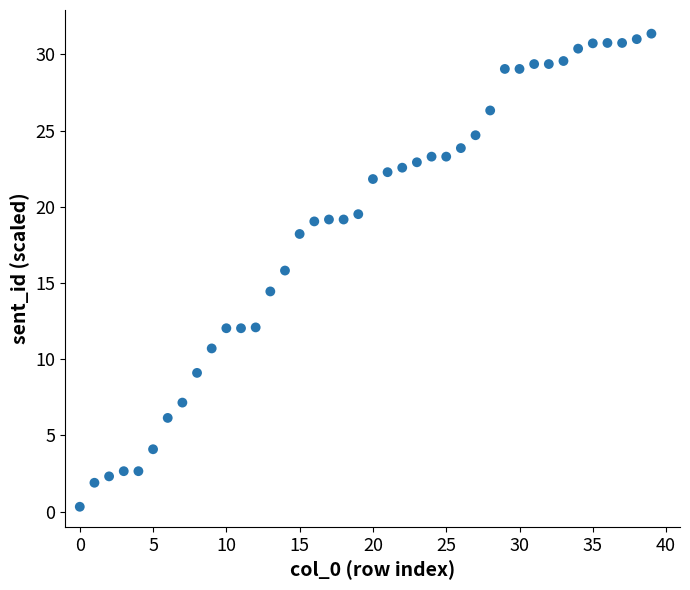

What is the range of Y values (max minus min)?

31.0